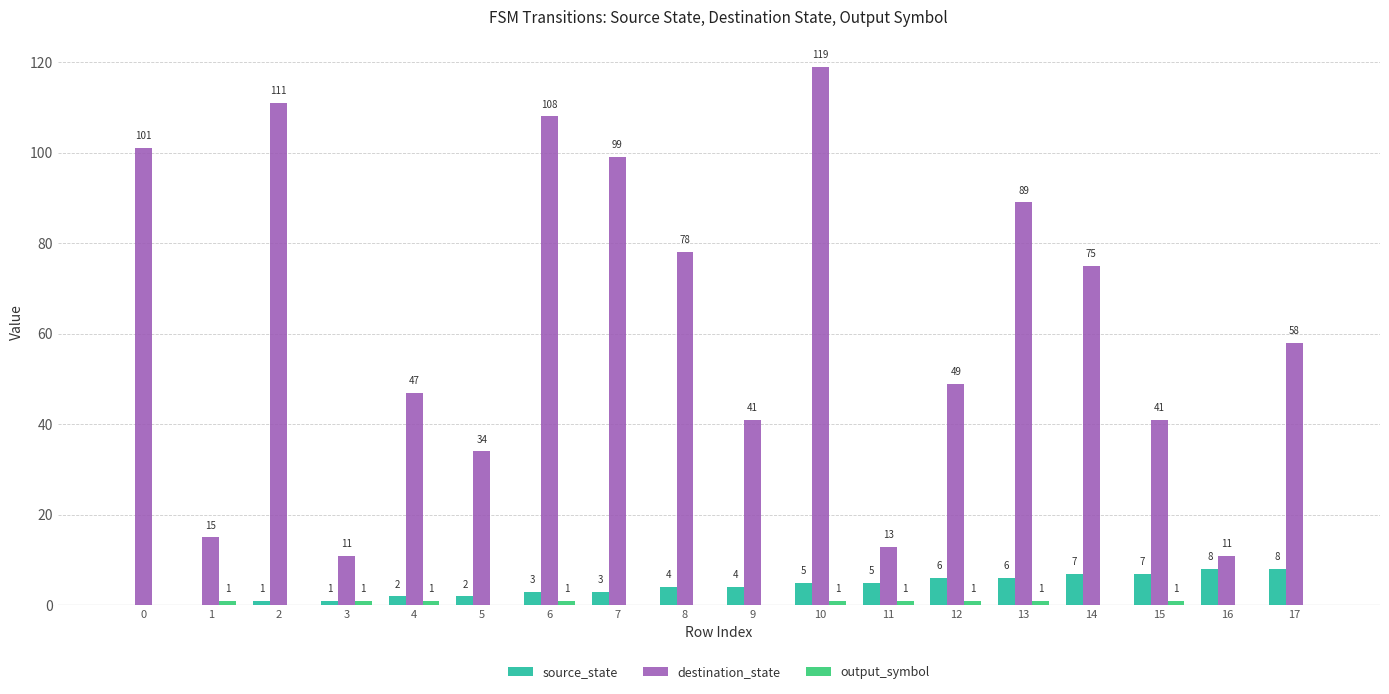

The value of destination_state at 6 is 28. True or false?

False